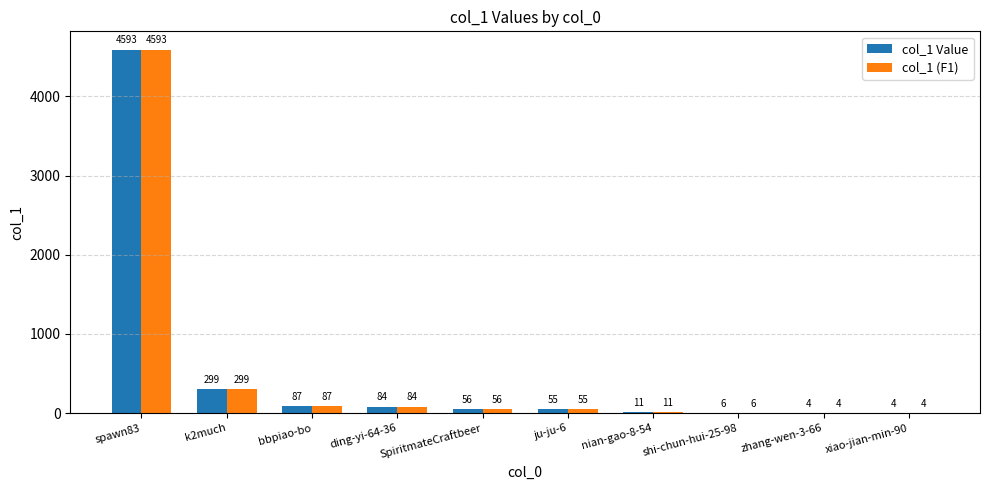

Reading left to right, transcribe all the data shown in this chart.

col_1 Value: spawn83=4593	k2much=299	bbpiao-bo=87	ding-yi-64-36=84	SpiritmateCraftbeer=56	ju-ju-6=55	nian-gao-8-54=11	shi-chun-hui-25-98=6	zhang-wen-3-66=4	xiao-jian-min-90=4
col_1 (F1): spawn83=4593	k2much=299	bbpiao-bo=87	ding-yi-64-36=84	SpiritmateCraftbeer=56	ju-ju-6=55	nian-gao-8-54=11	shi-chun-hui-25-98=6	zhang-wen-3-66=4	xiao-jian-min-90=4